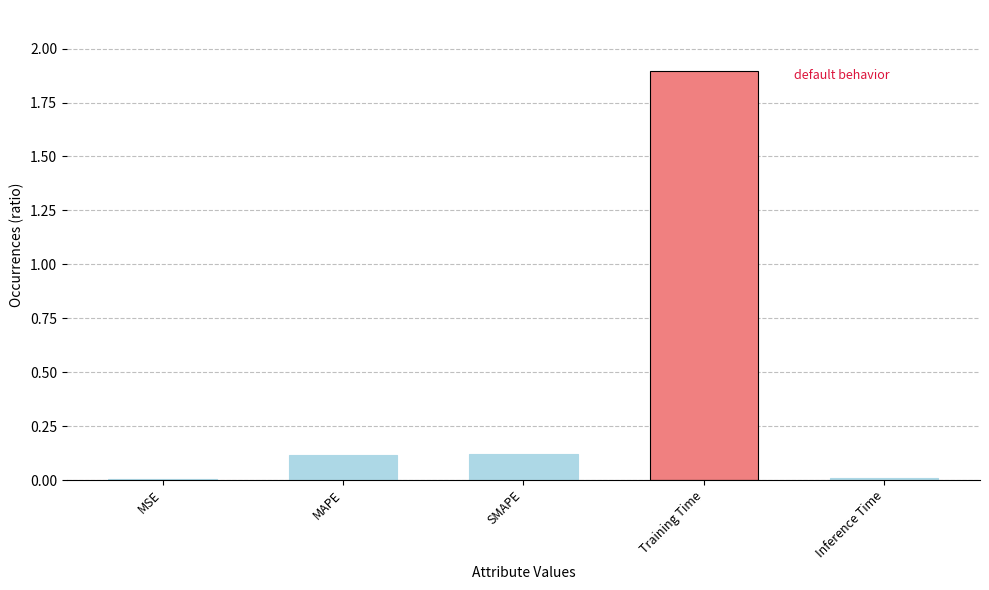

What is the average value?

0.4